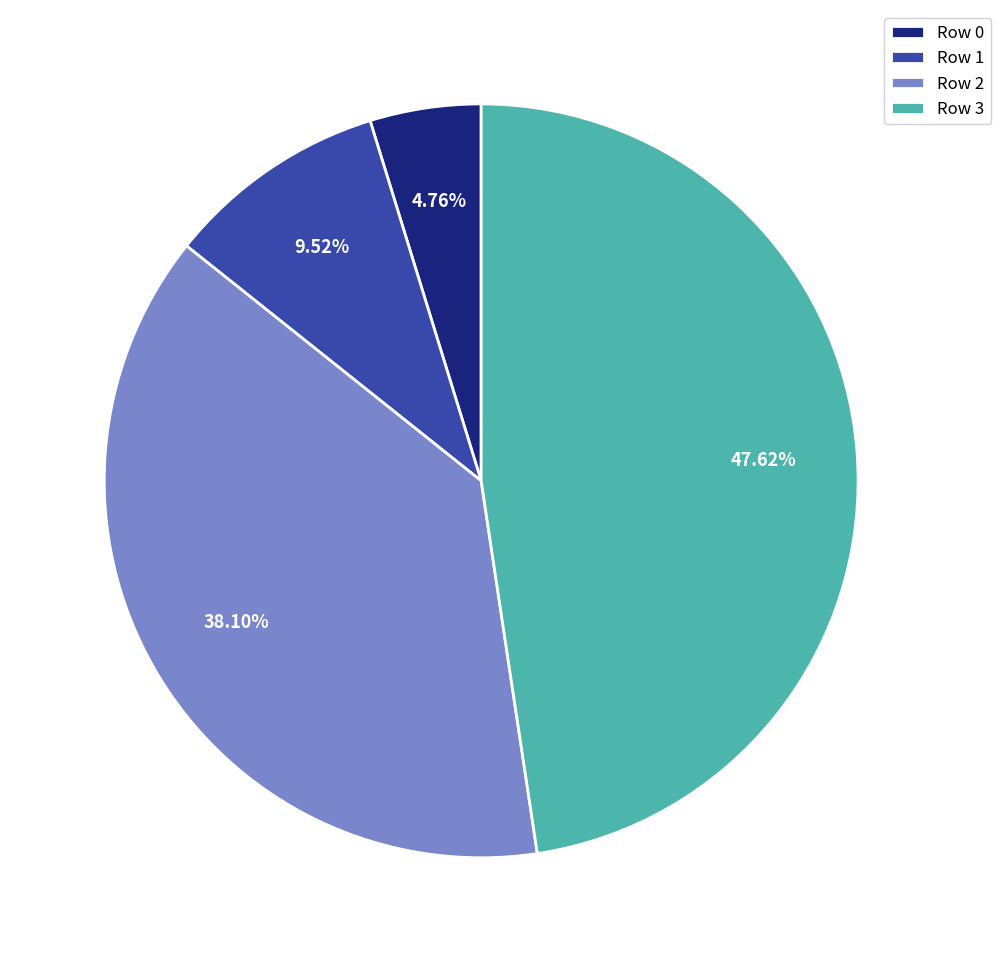

How many slices are in this pie chart?

4